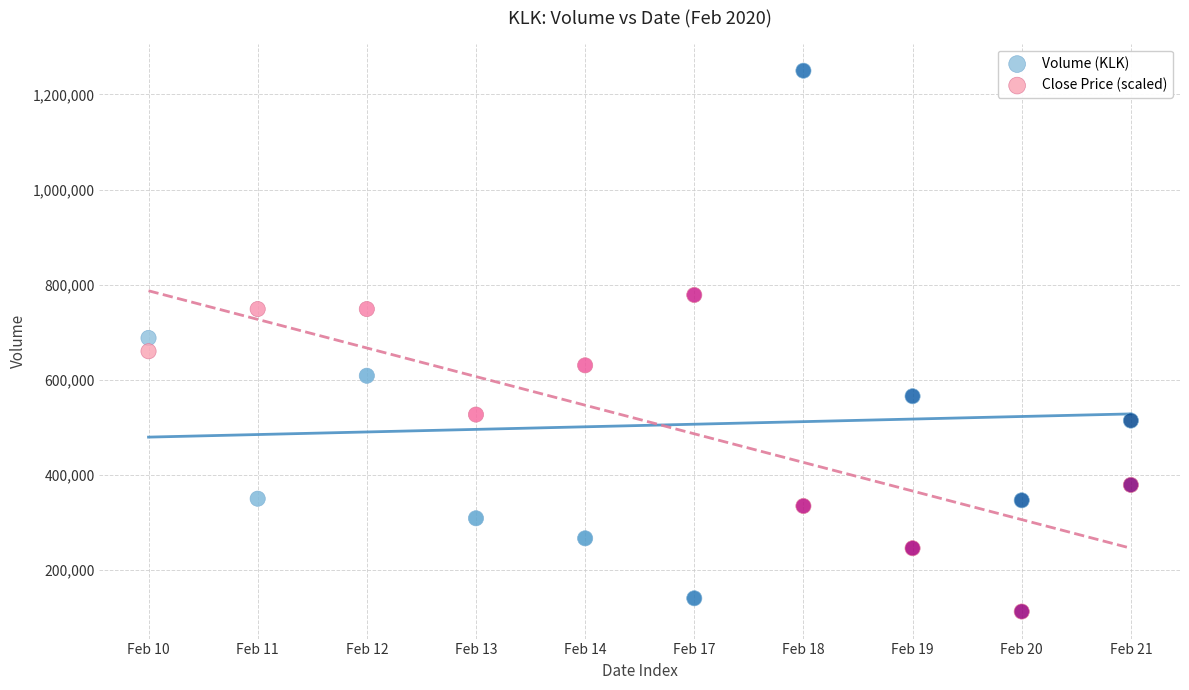

Which series has the largest Y range (max minus min)?

Volume (KLK)